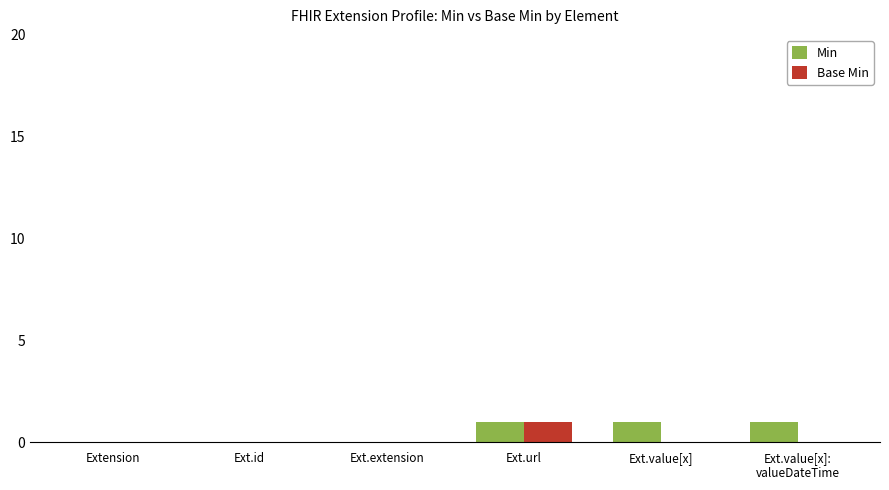

Are the bars horizontal?

No